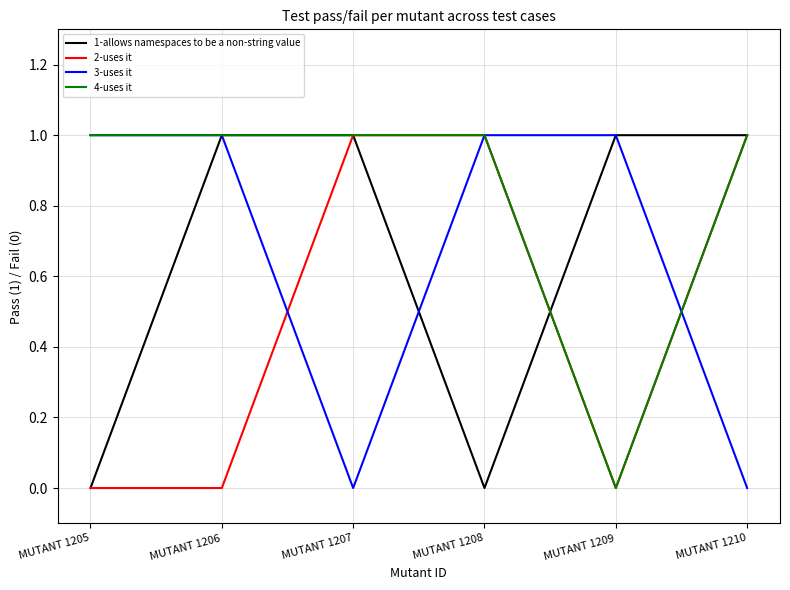

Which series changed the most between MUTANT 1205 and MUTANT 1208?

2-uses it